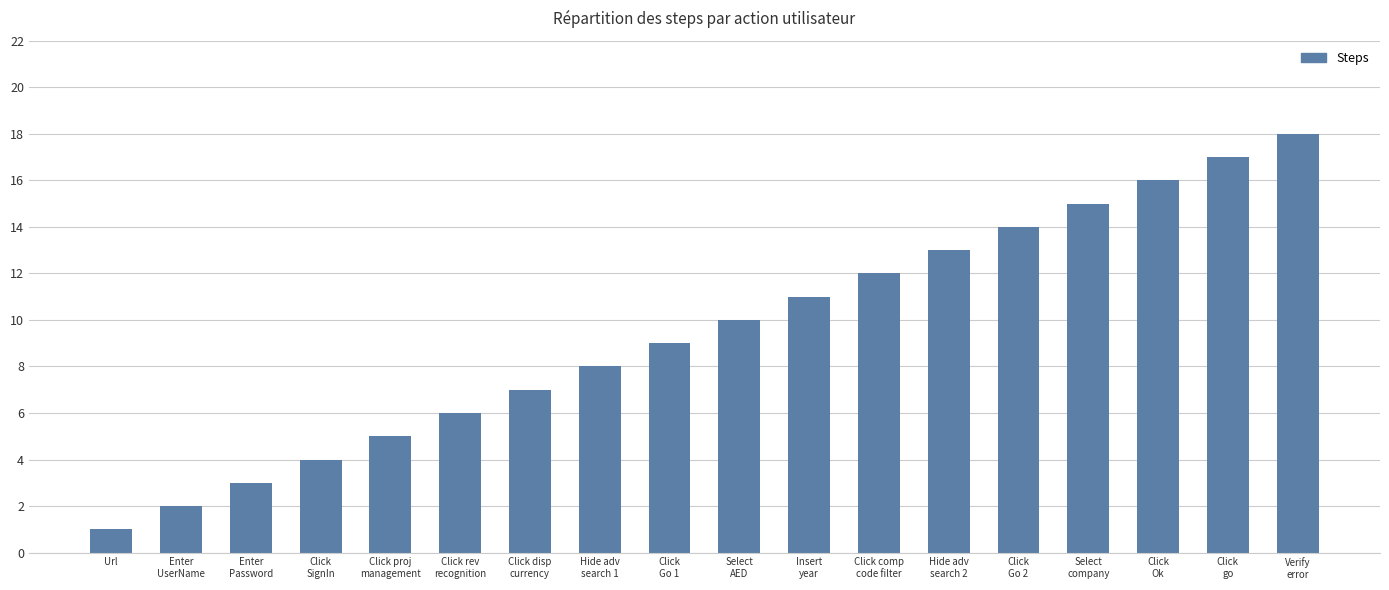

List the labels in order of value, smallest first.

Url, Enter
UserName, Enter
Password, Click
SignIn, Click proj
management, Click rev
recognition, Click disp
currency, Hide adv
search 1, Click
Go 1, Select
AED, Insert
year, Click comp
code filter, Hide adv
search 2, Click
Go 2, Select
company, Click
Ok, Click
go, Verify
error